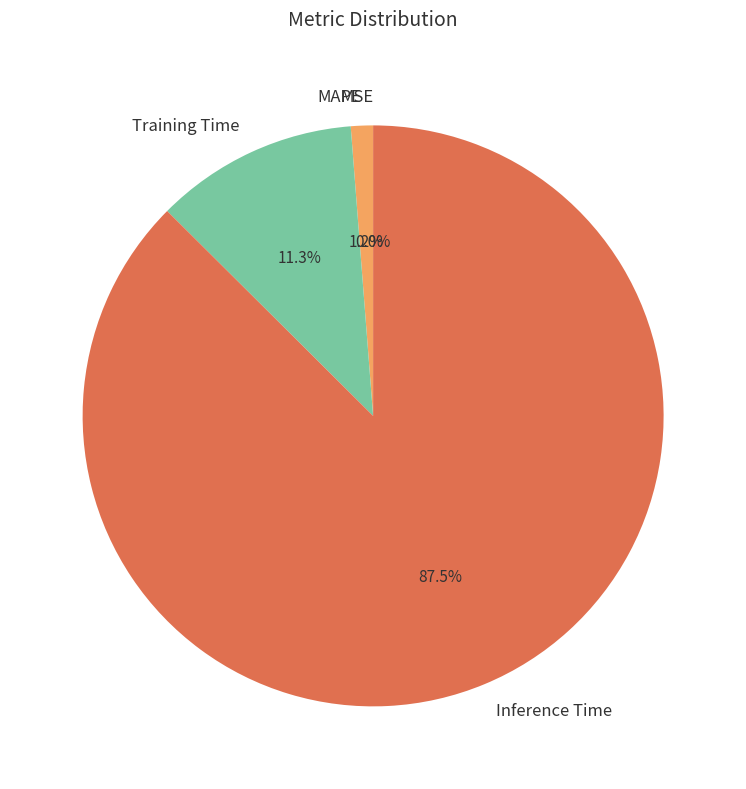

Does Inference Time account for over 50% of the chart?

Yes